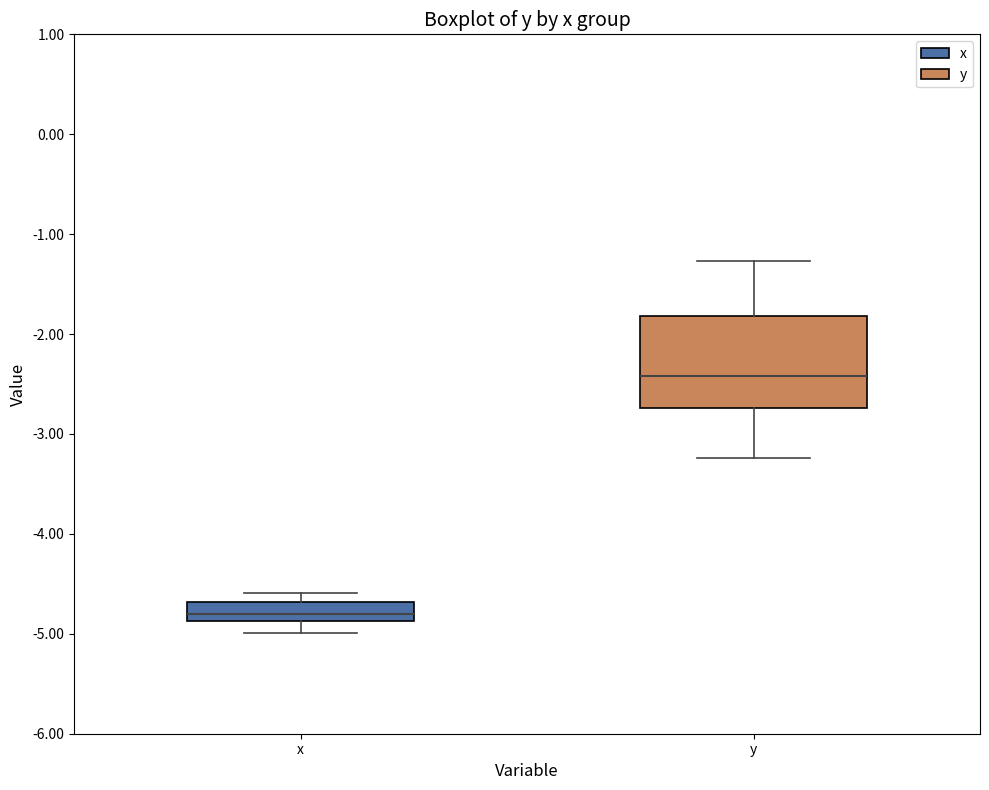

Reading left to right, read every box against the y-axis: the position of its median line, the range the box covers, and the ends of its whiskers. The values are not printed on the chart, so give them approximately, as read against the axis.

x: median -4.8, box -4.9 to -4.7, whiskers -5.0 to -4.6
y: median -2.4, box -2.7 to -1.8, whiskers -3.2 to -1.3